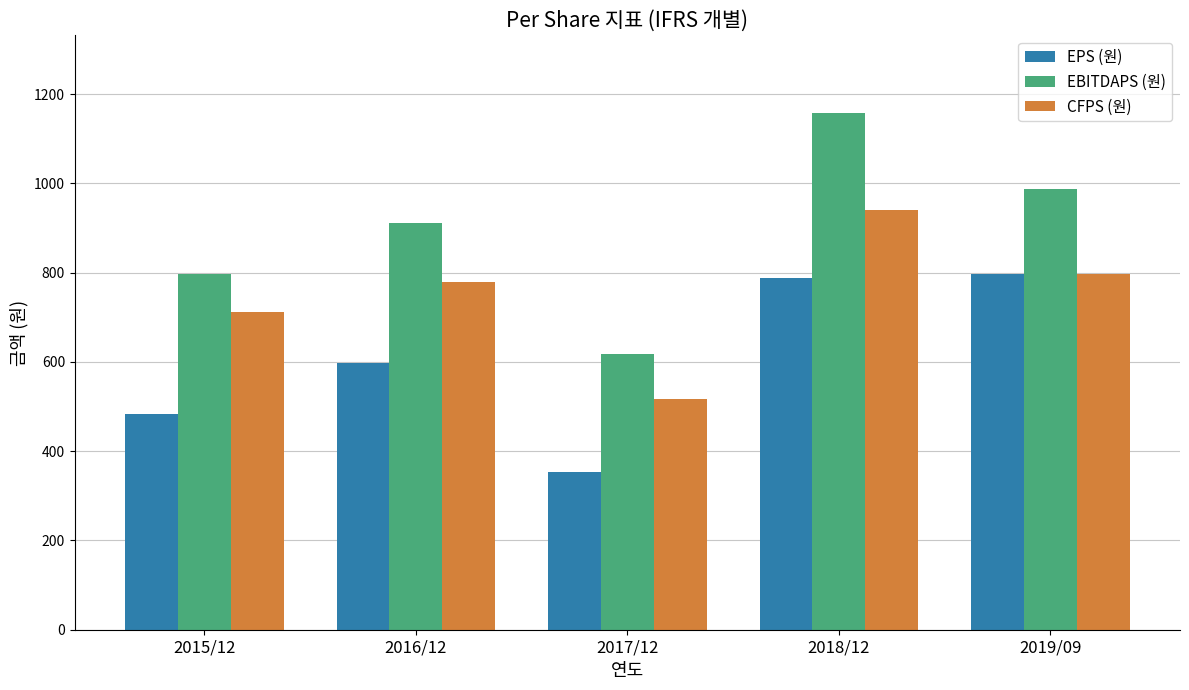

What position from the right is 2019/09?

1